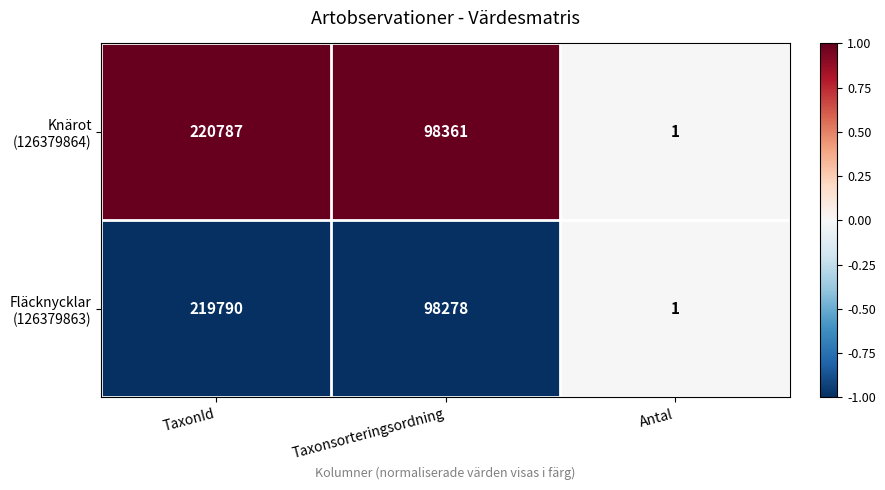

What is the greatest value displayed?

220787